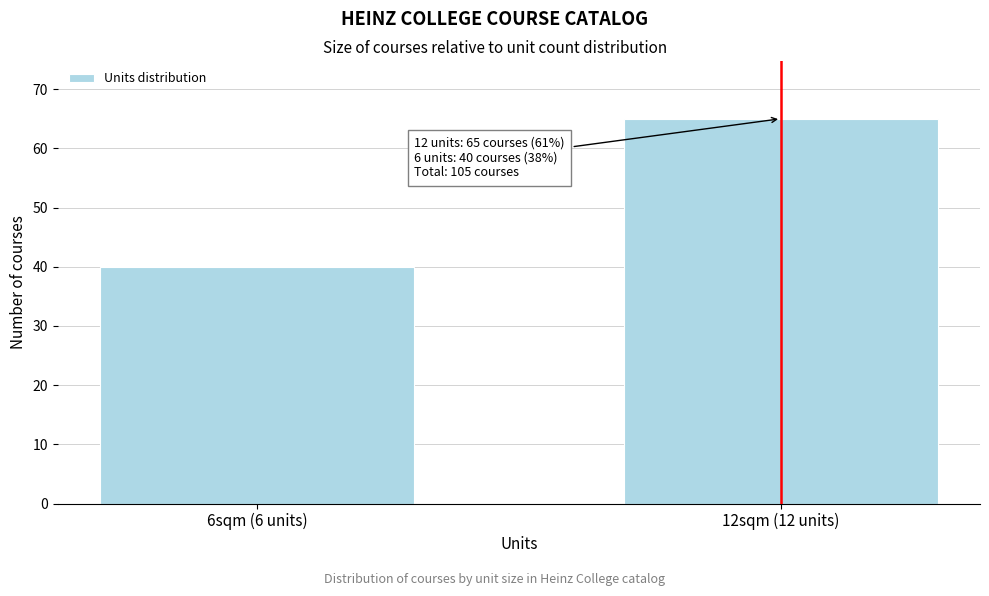

Reading right to left, transcribe all the data shown in this chart.

65	40